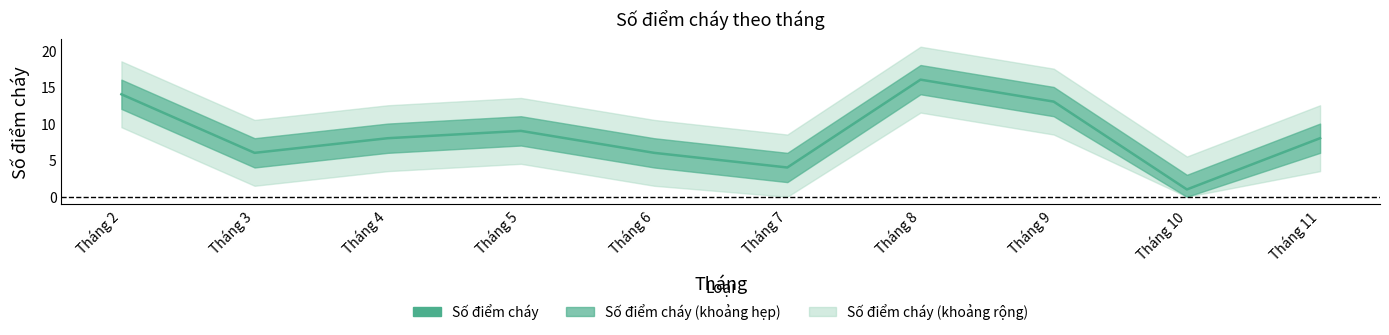

Reading left to right, list all the values displayed in this chart.

Tháng 2=14	Tháng 3=6	Tháng 4=8	Tháng 5=9	Tháng 6=6	Tháng 7=4	Tháng 8=16	Tháng 9=13	Tháng 10=1	Tháng 11=8